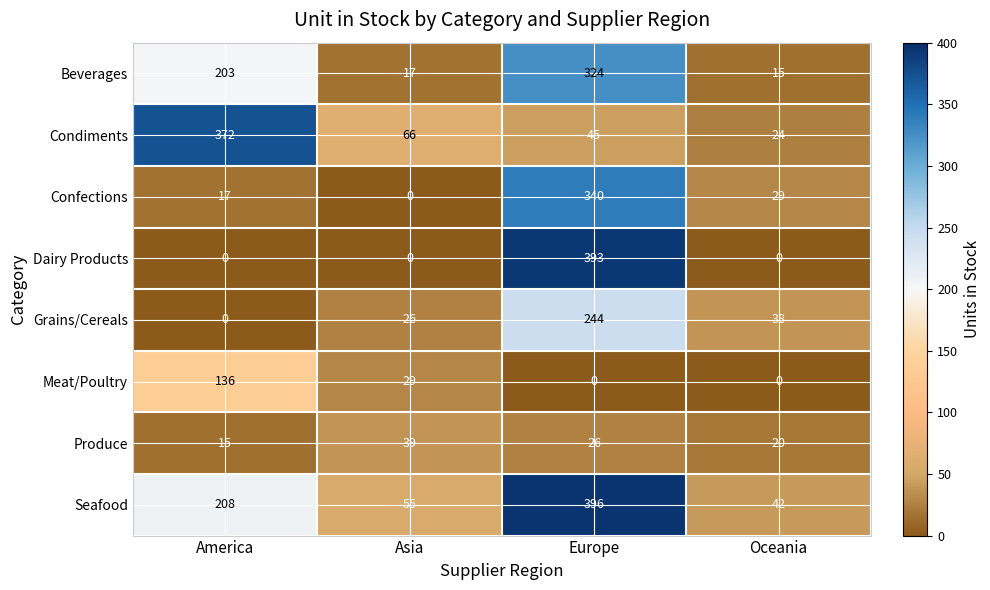

What value does the Beverages series have at Europe?

324